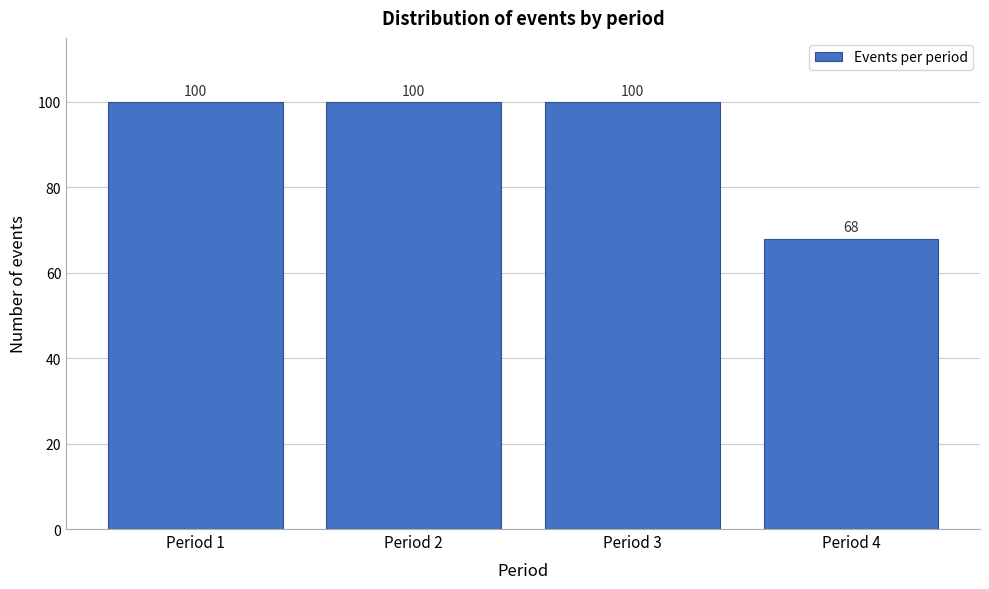

Reading left to right, extract all data points from this chart.

100	100	100	68